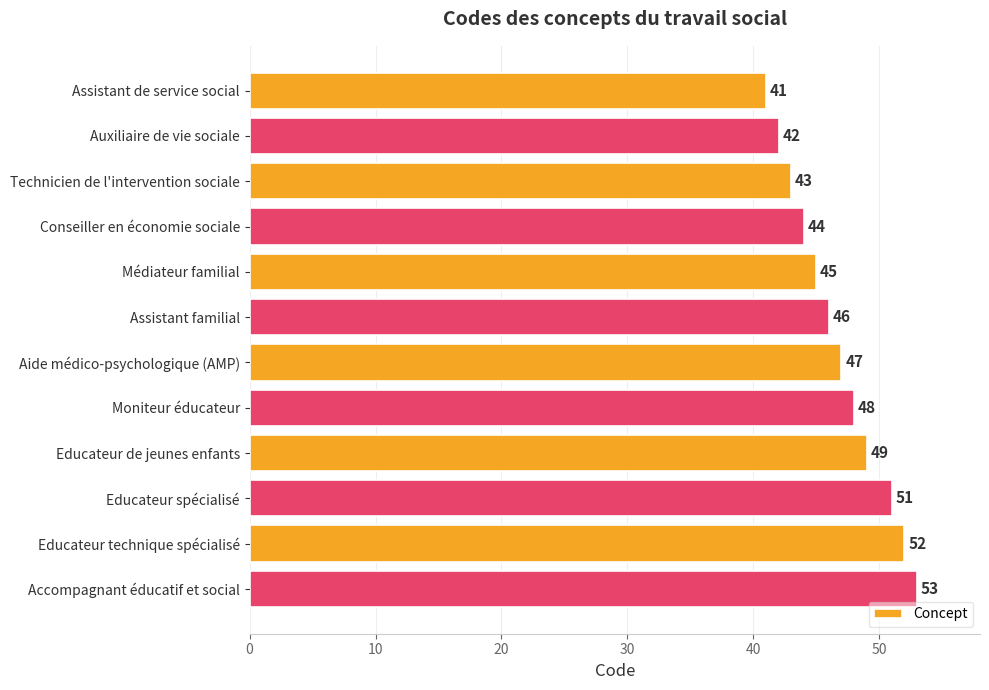

List the labels in order of value, smallest first.

Assistant de service social, Auxiliaire de vie sociale, Technicien de l'intervention sociale, Conseiller en économie sociale, Médiateur familial, Assistant familial, Aide médico-psychologique (AMP), Moniteur éducateur, Educateur de jeunes enfants, Educateur spécialisé, Educateur technique spécialisé, Accompagnant éducatif et social